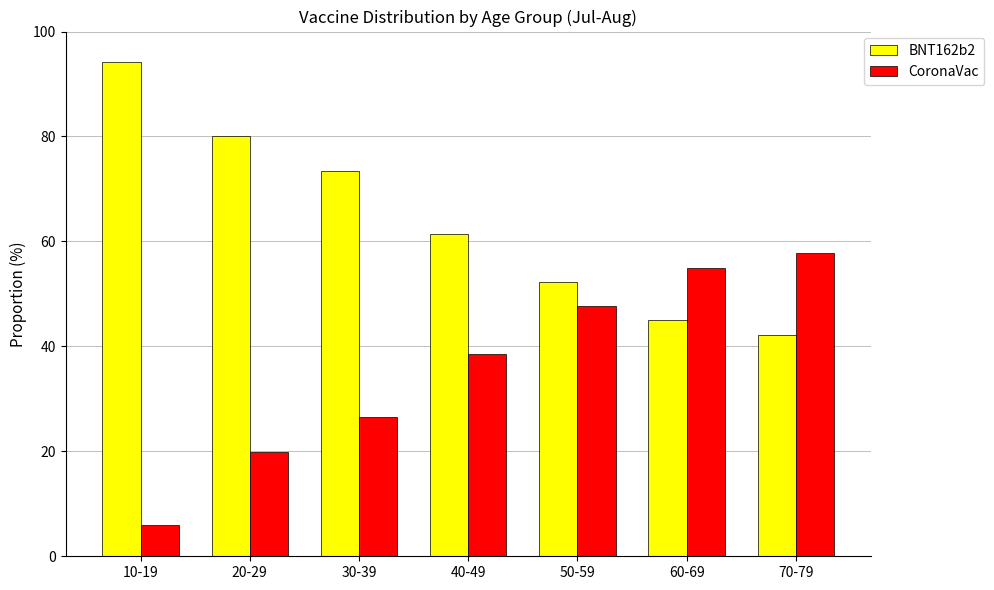

Where is CoronaVac nearest to the value 31?

30-39